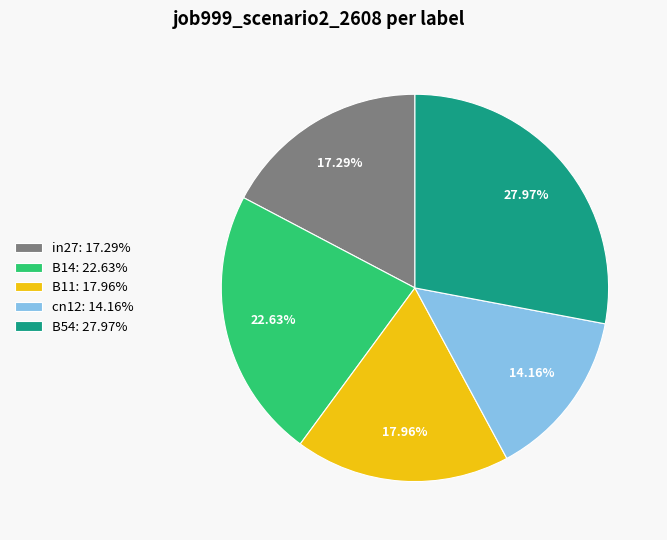

How many segments does this pie chart have?

5